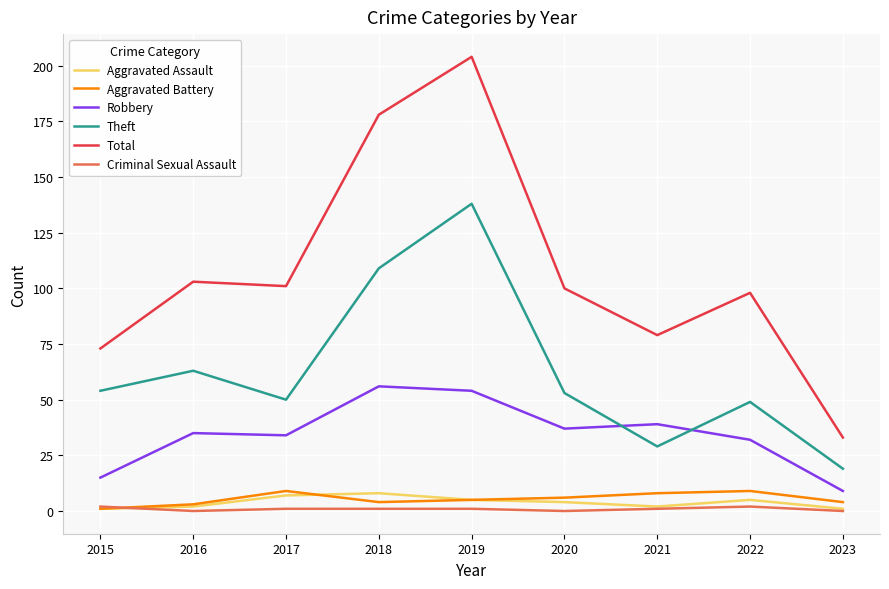

True or false: Criminal Sexual Assault has more than 0 interior local peaks.

True